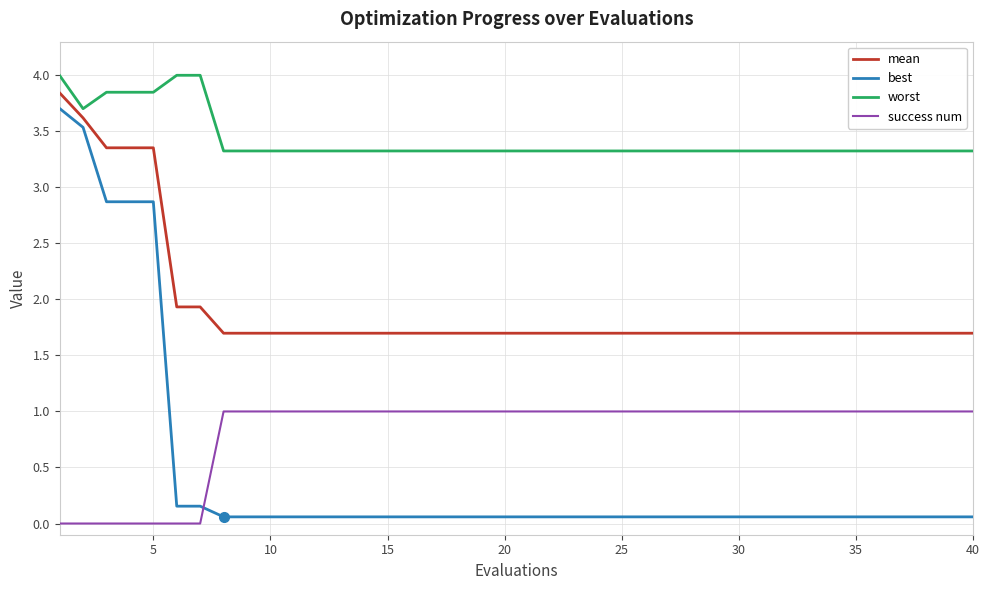

Which series has the widest spread of values?

best